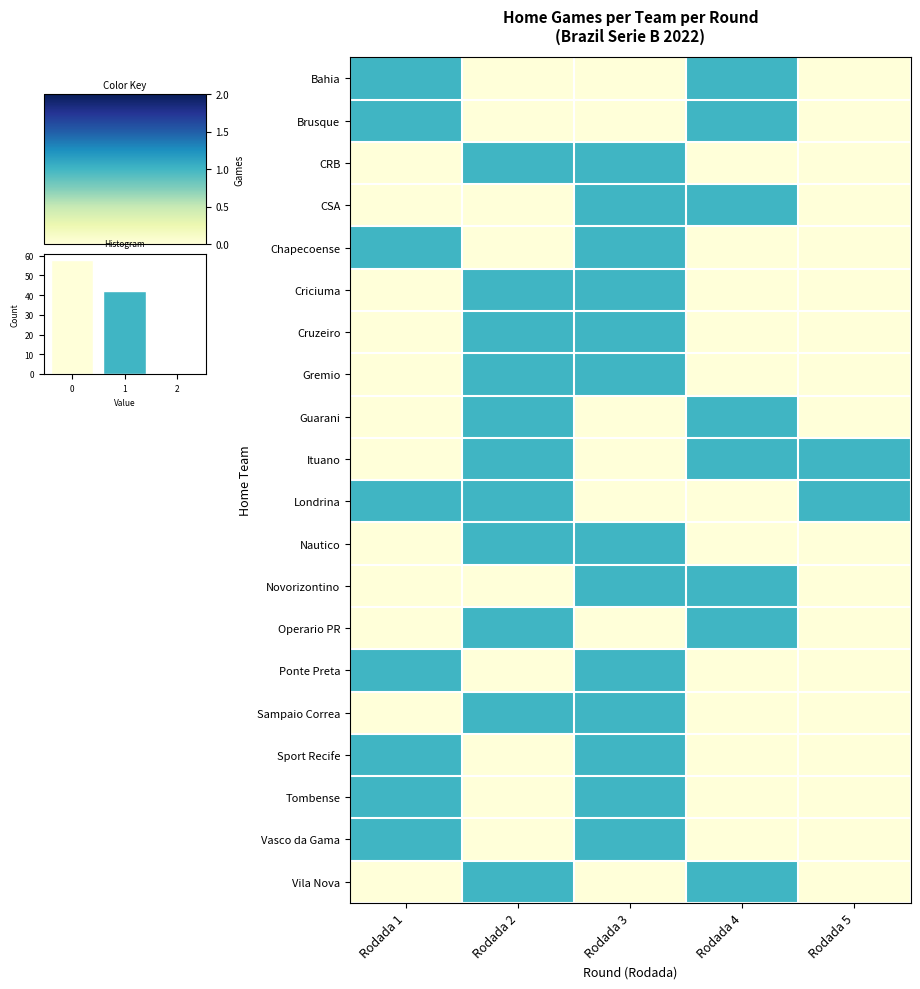

Which series has the widest spread of values?

Bahia